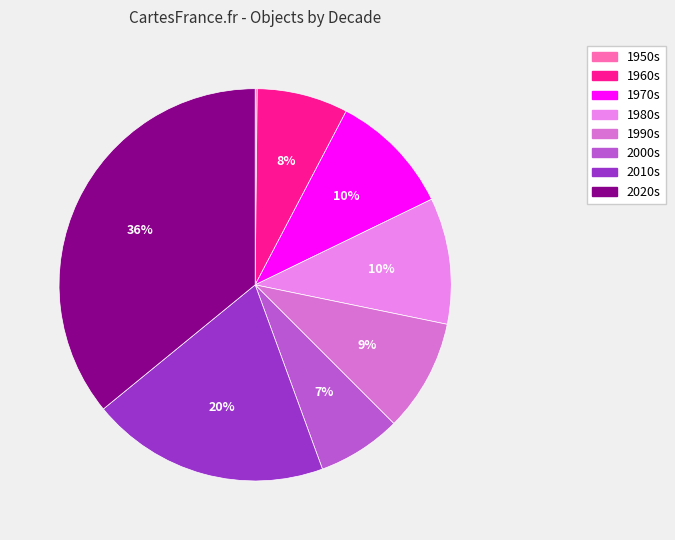

Combined, do 2010s and 2020s account for over 50%?

Yes